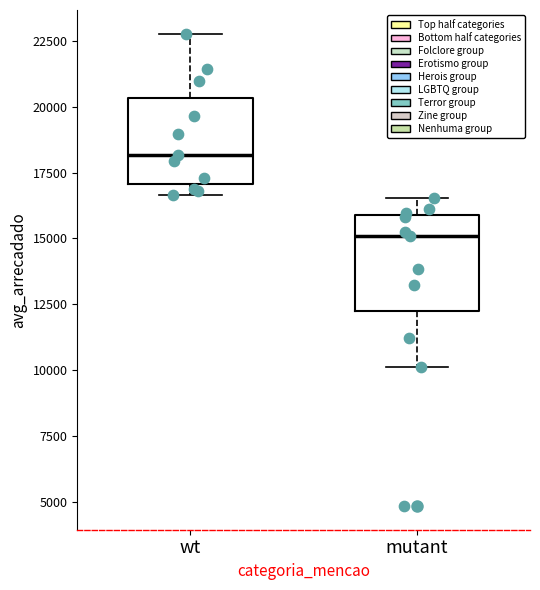

Which box's median line is the lowest?

mutant